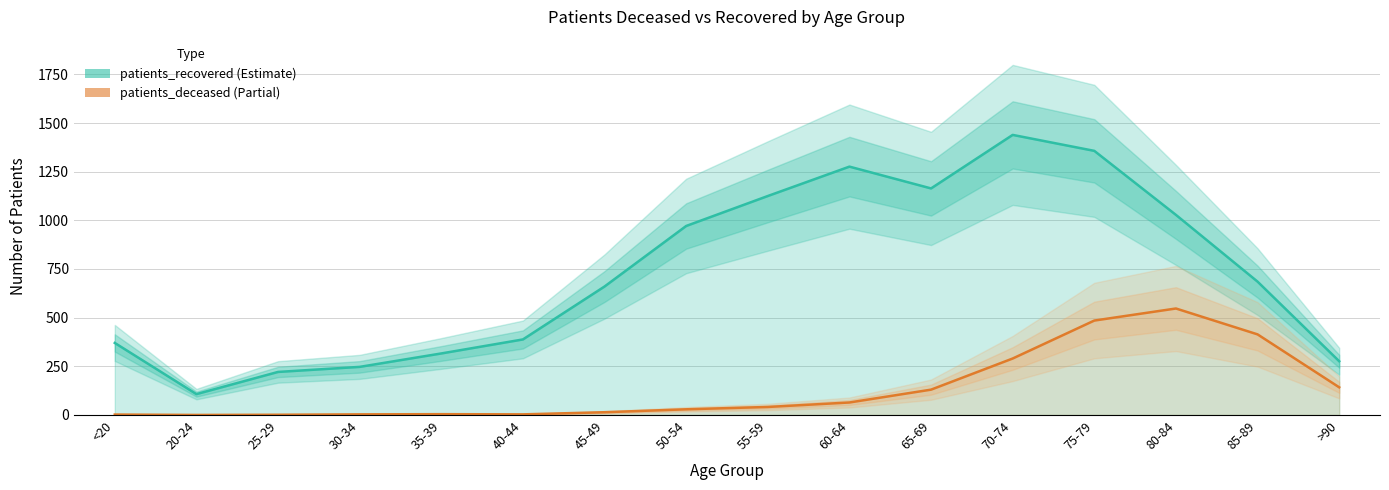

What is the highest value of the patients_recovered series?

1439